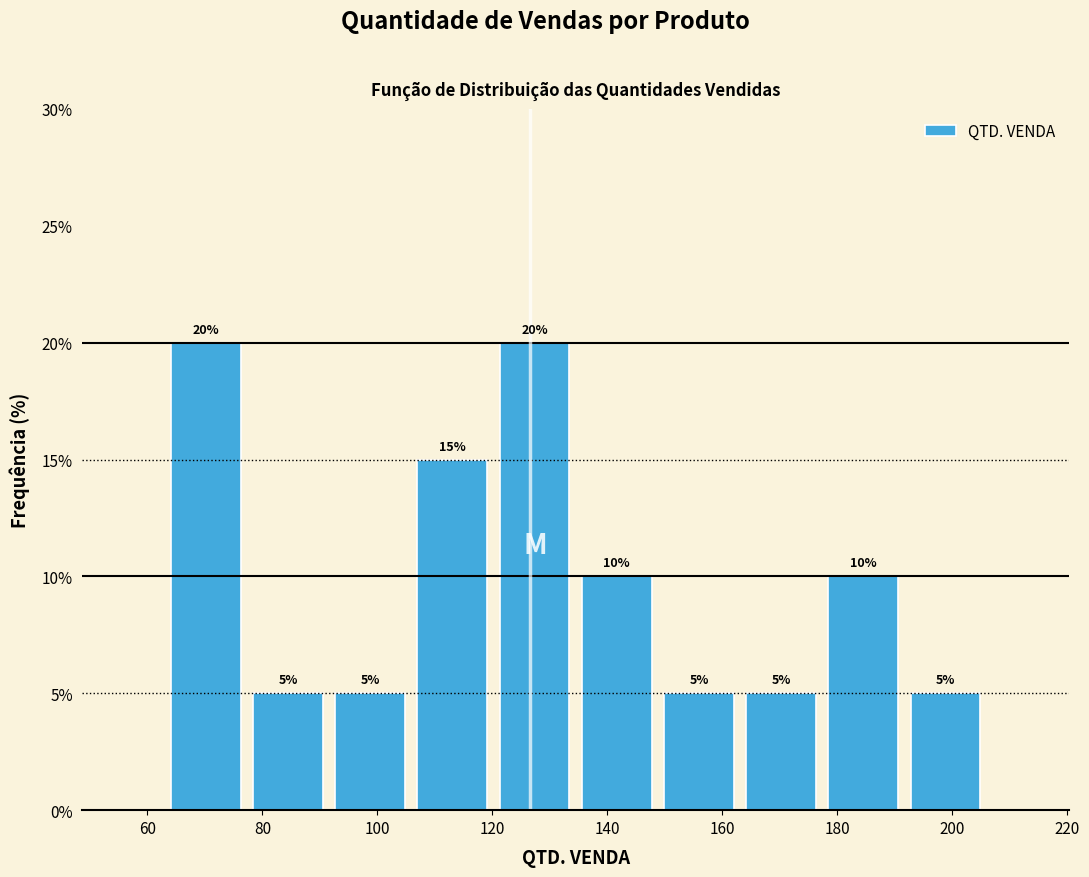

Reading left to right, list every bar in this chart as the range it spans on the x-axis followed by its height. The bar edges are not printed on the chart, so give them approximately, as read against the axis.

64 to 78: 20
78 to 92: 5
92 to 106: 5
106 to 120: 15
120 to 134: 20
134 to 148: 10
148 to 164: 5
164 to 178: 5
178 to 192: 10
192 to 206: 5